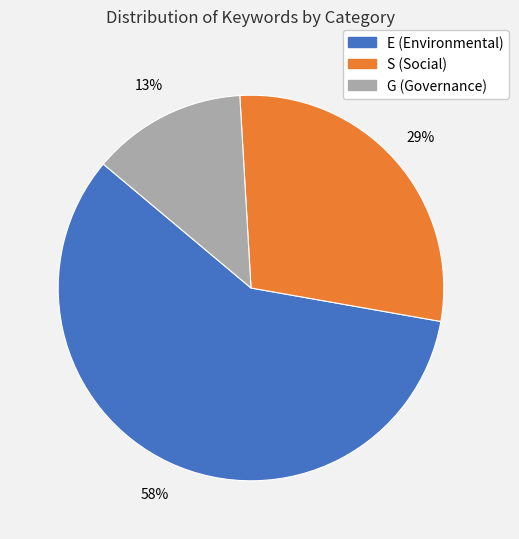

Does any single category account for the majority?

Yes